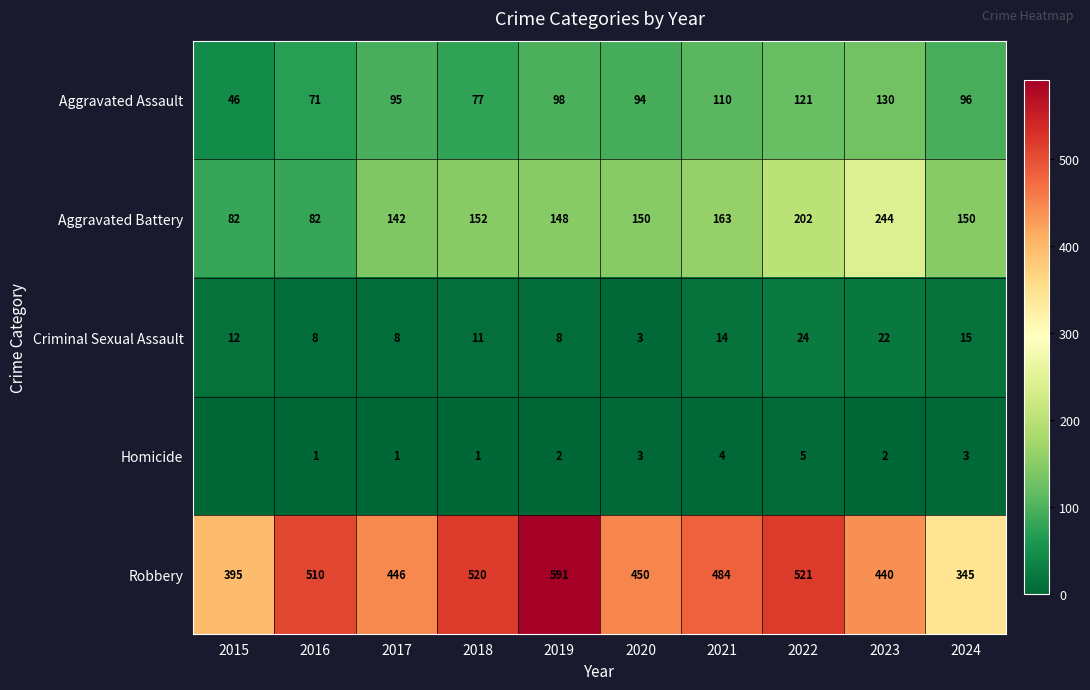

Where does the Aggravated Battery series first go above 150?

2018